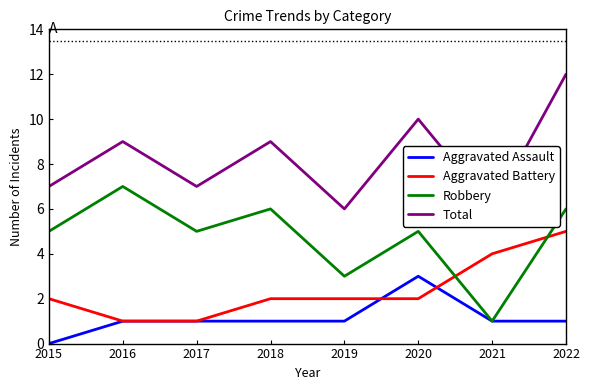

At 2016, list the series in order from largest to smallest.

Total, Robbery, Aggravated Assault, Aggravated Battery